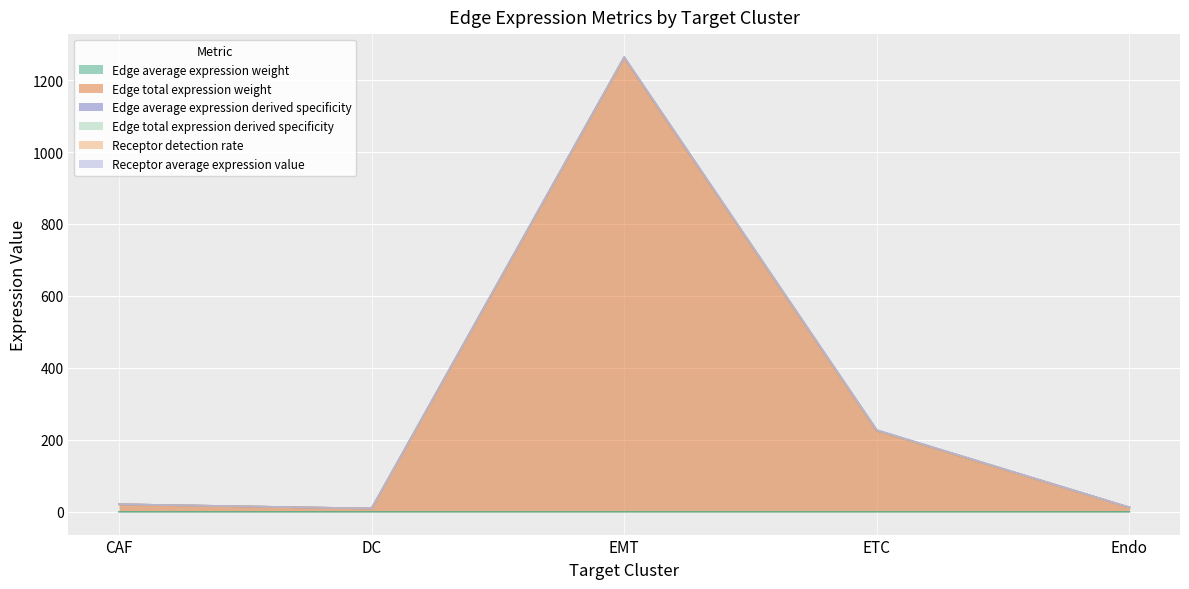

At which category is the sum across all series the highest?

EMT